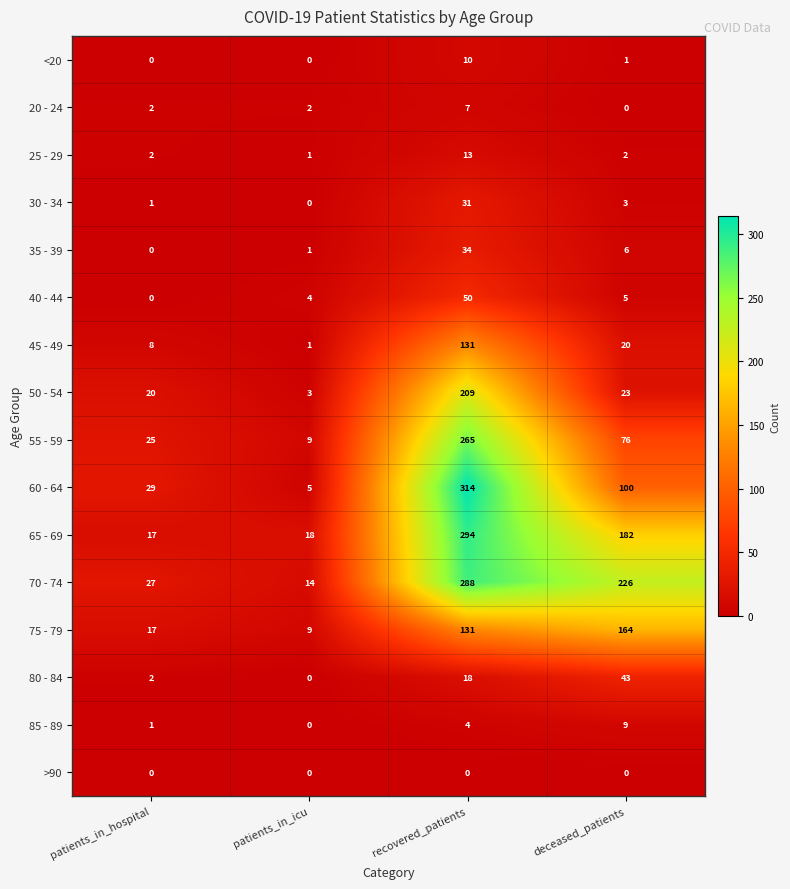

True or false: <20 has a value of 5 at patients_in_icu.

False